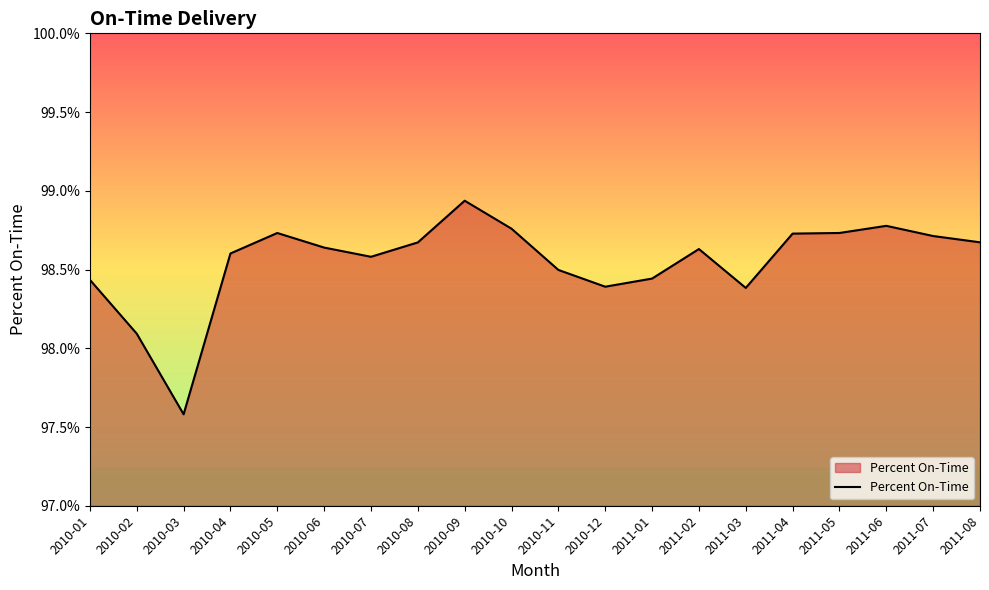

At which label is the value closest to 0?

2010-03